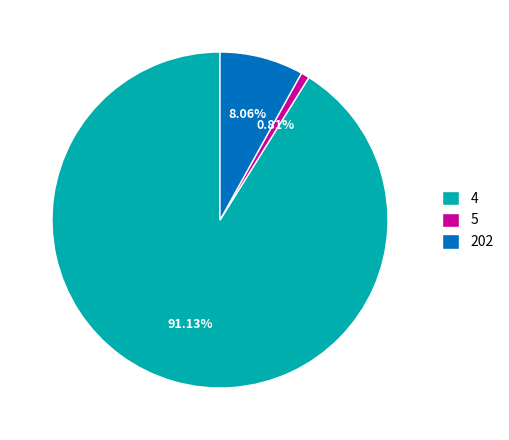

To the nearest percent, what portion does 202 represent?

8%